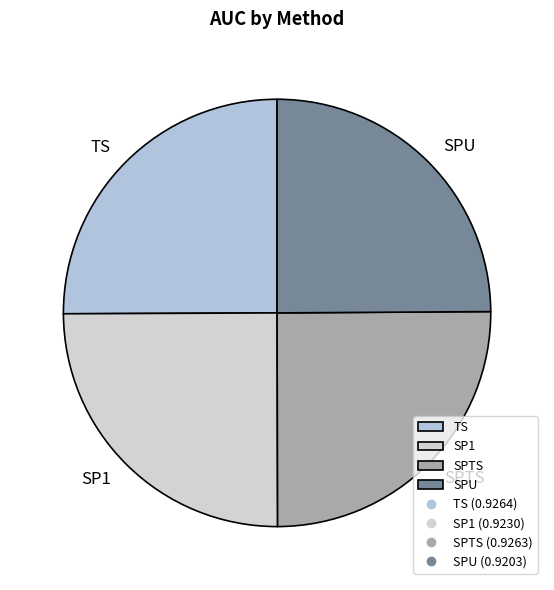

Is SP1 the majority of the pie?

No